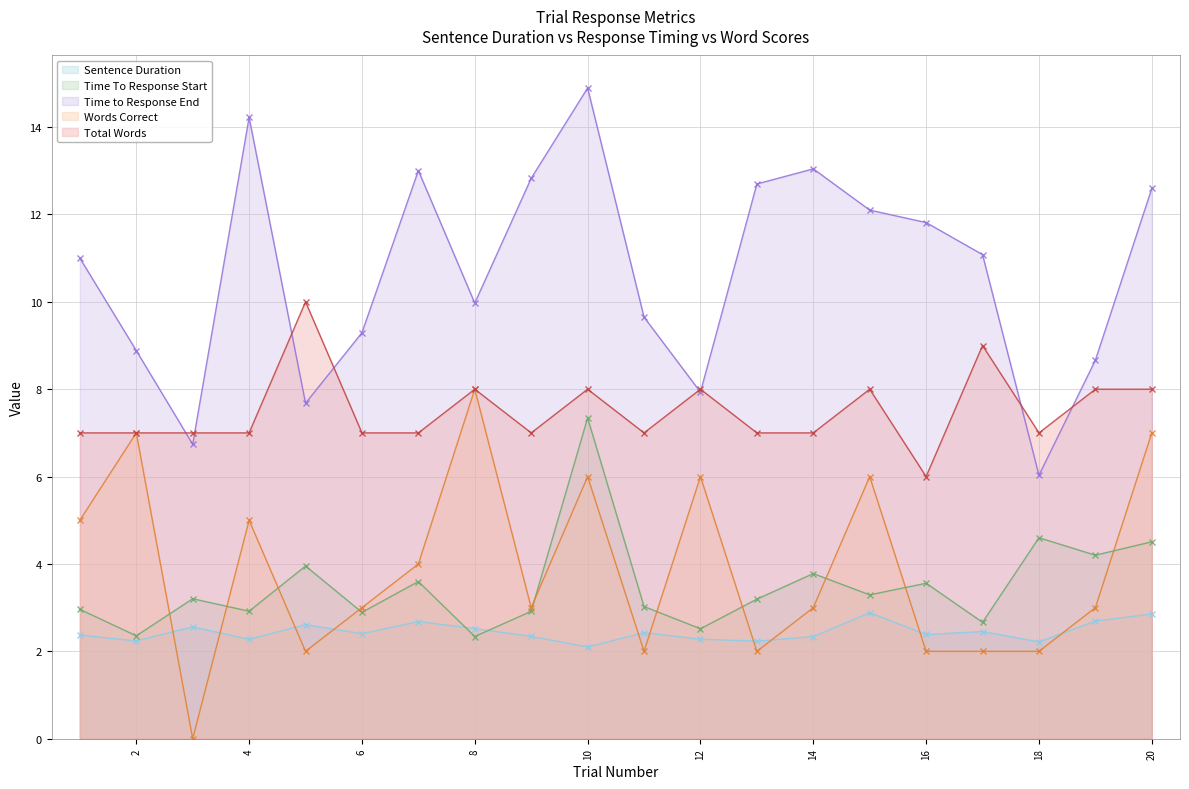

Between 1 and 8, which series saw the biggest shift?

Words Correct